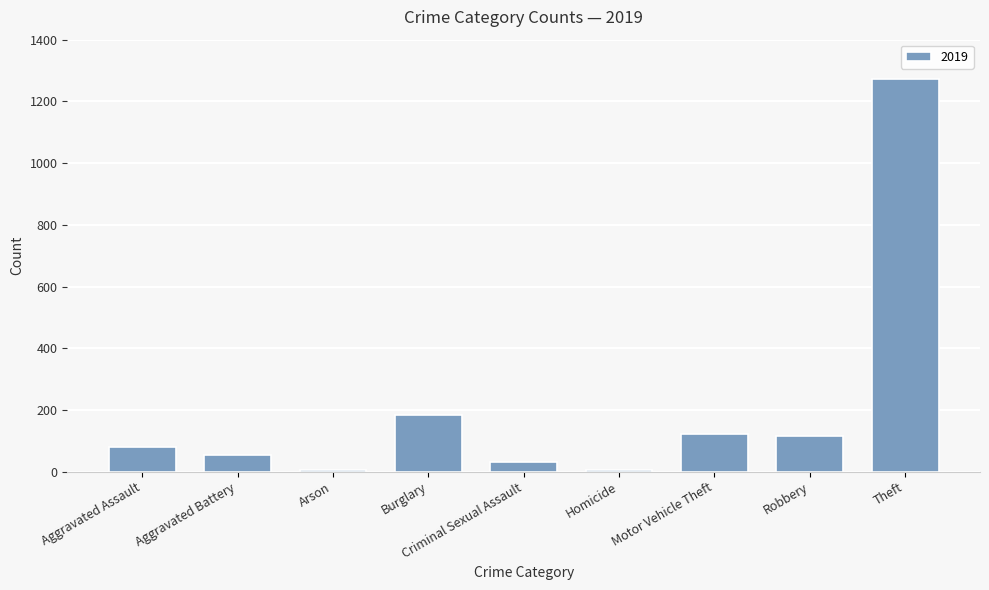

The value at Robbery is 116. True or false?

True